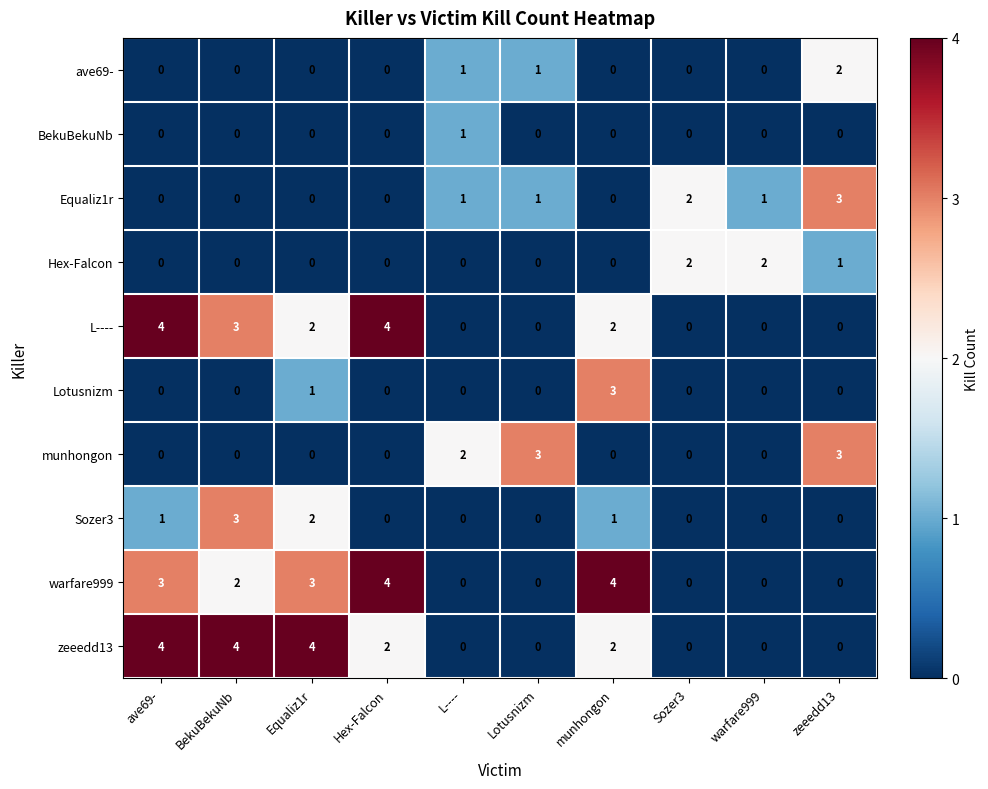

What is the total value across all series at ave69-?

12